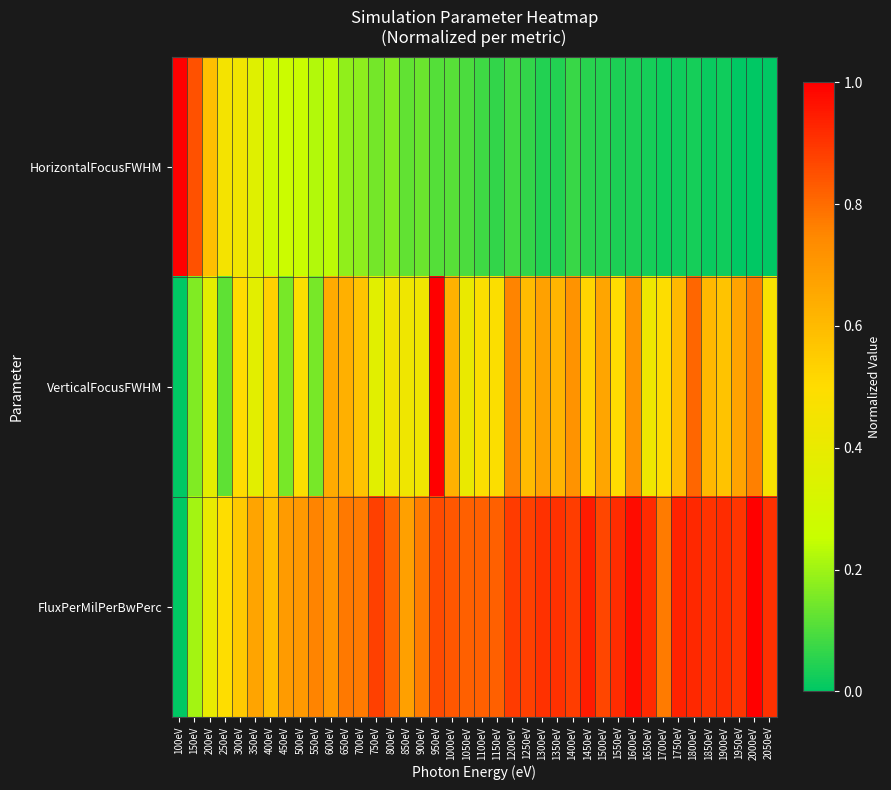

Reading left to right, transcribe all the data shown in this chart.

HorizontalFocusFWHM: 100eV=1.0	150eV=0.8	200eV=0.6	250eV=0.5	300eV=0.4	350eV=0.4	400eV=0.3	450eV=0.3	500eV=0.3	550eV=0.2	600eV=0.2	650eV=0.2	700eV=0.2	750eV=0.1	800eV=0.2	850eV=0.1	900eV=0.1	950eV=0.1	1000eV=0.1	1050eV=0.1	1100eV=0.1	1150eV=0.1	1200eV=0.1	1250eV=0.1	1300eV=0.0	1350eV=0.0	1400eV=0.1	1450eV=0.1	1500eV=0.0	1550eV=0.0	1600eV=0.0	1650eV=0.0	1700eV=0.0	1750eV=0.0	1800eV=0.0	1850eV=0.0	1900eV=0.0	1950eV=0.0	2000eV=0.0	2050eV=0.0
VerticalFocusFWHM: 100eV=0.0	150eV=0.2	200eV=0.4	250eV=0.1	300eV=0.5	350eV=0.4	400eV=0.5	450eV=0.1	500eV=0.5	550eV=0.2	600eV=0.6	650eV=0.6	700eV=0.6	750eV=0.4	800eV=0.4	850eV=0.4	900eV=0.4	950eV=1.0	1000eV=0.6	1050eV=0.4	1100eV=0.5	1150eV=0.5	1200eV=0.8	1250eV=0.6	1300eV=0.7	1350eV=0.6	1400eV=0.7	1450eV=0.5	1500eV=0.7	1550eV=0.5	1600eV=0.7	1650eV=0.4	1700eV=0.5	1750eV=0.6	1800eV=0.8	1850eV=0.6	1900eV=0.6	1950eV=0.7	2000eV=0.8	2050eV=0.5
FluxPerMilPerBwPerc: 100eV=0.0	150eV=0.2	200eV=0.4	250eV=0.5	300eV=0.6	350eV=0.7	400eV=0.6	450eV=0.7	500eV=0.7	550eV=0.8	600eV=0.7	650eV=0.8	700eV=0.8	750eV=0.9	800eV=0.8	850eV=0.7	900eV=0.8	950eV=0.9	1000eV=0.8	1050eV=0.8	1100eV=0.8	1150eV=0.8	1200eV=0.9	1250eV=0.9	1300eV=0.9	1350eV=0.9	1400eV=0.9	1450eV=0.9	1500eV=0.9	1550eV=0.9	1600eV=1.0	1650eV=0.9	1700eV=0.8	1750eV=0.9	1800eV=0.9	1850eV=0.9	1900eV=0.9	1950eV=0.9	2000eV=1.0	2050eV=0.9